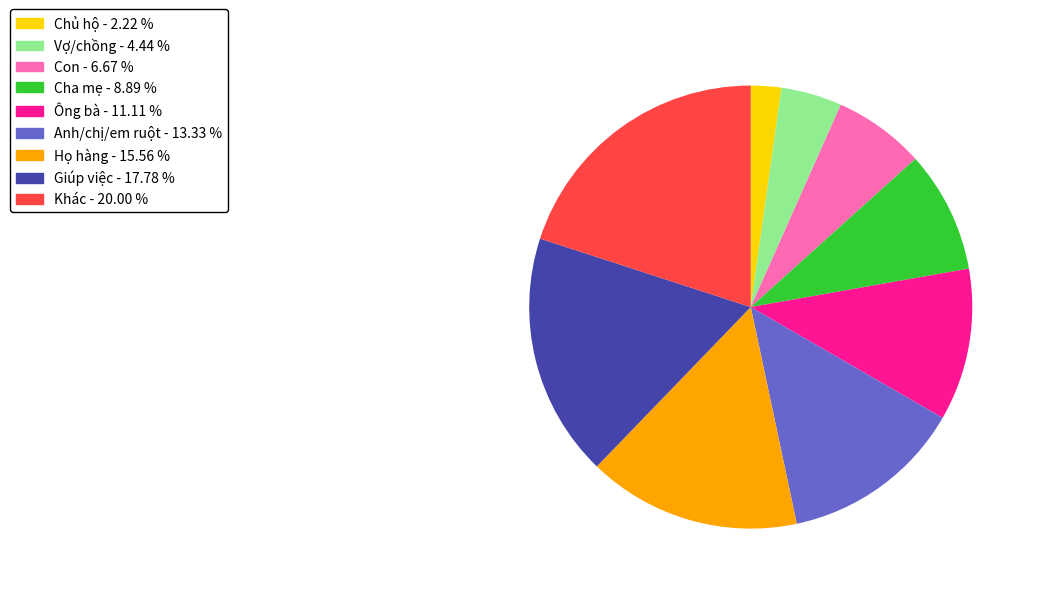

How many segments does this pie chart have?

9